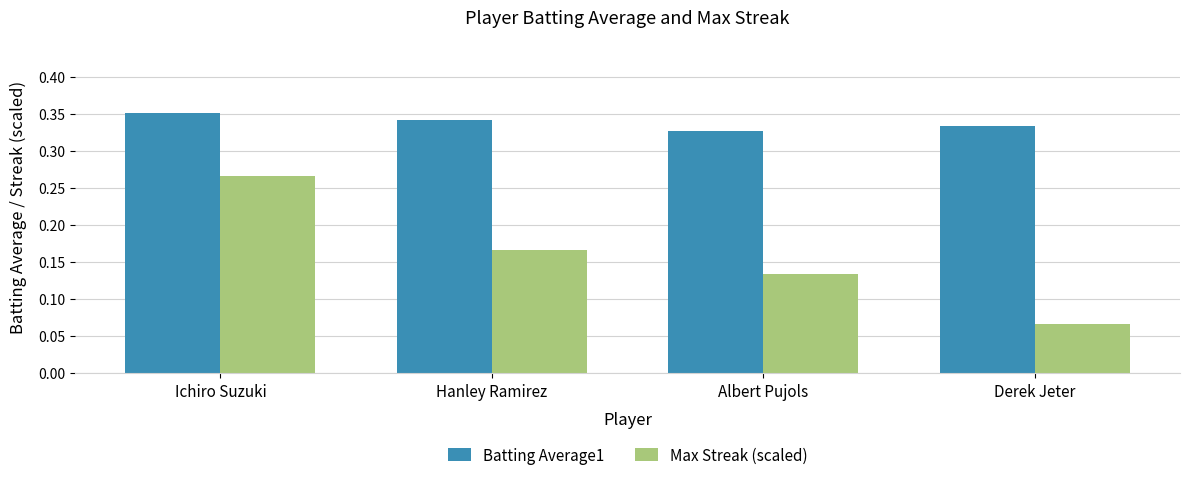

Which series has the largest total across all categories?

Batting Average1